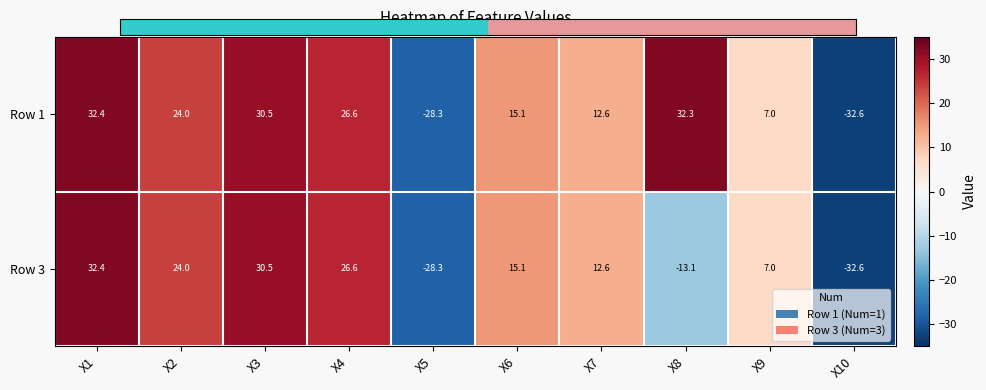

What is the maximum value shown in the chart?

32.4